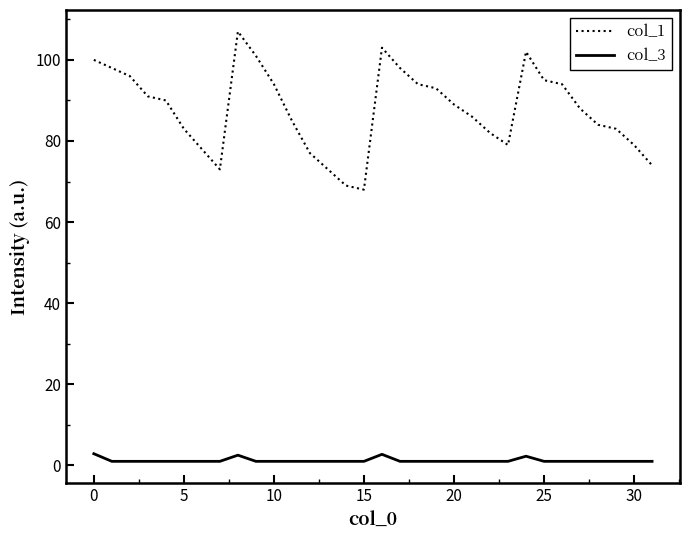

Which series has the largest total across all categories?

col_1